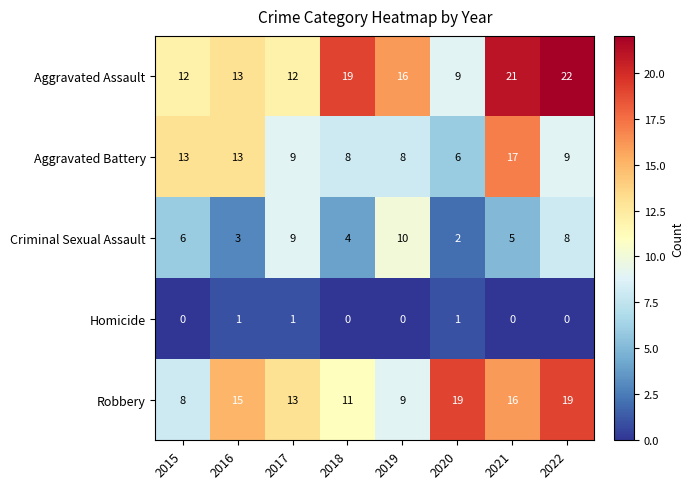

How many categories are shown in the chart?

8